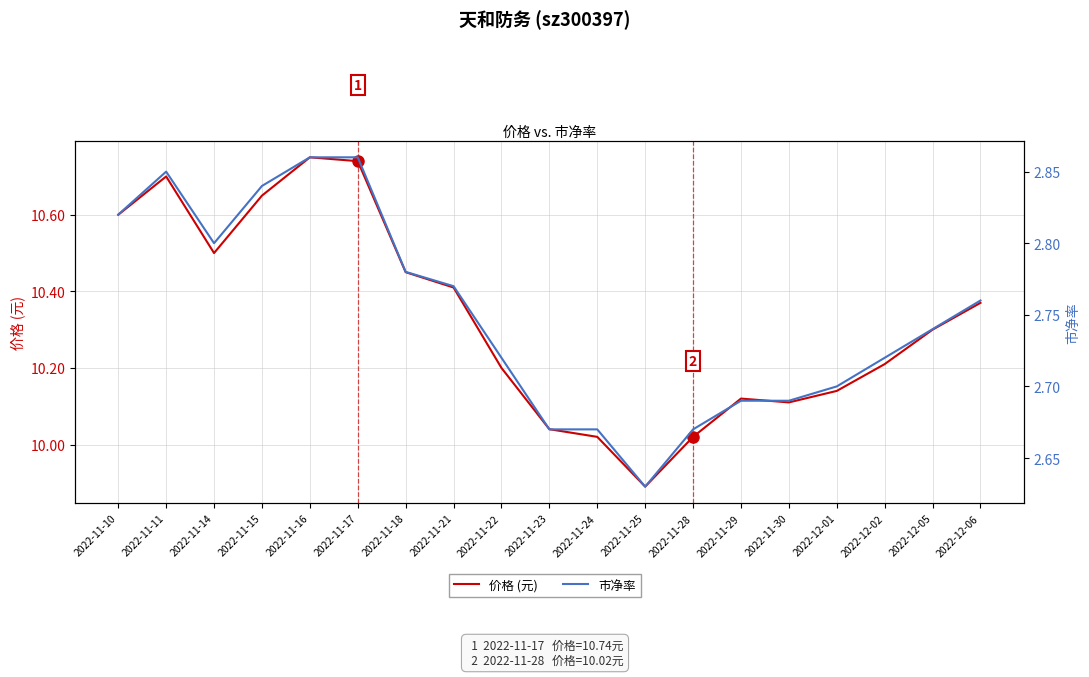

What is the value of the 价格 (元) point at the 5th from the left?

10.8